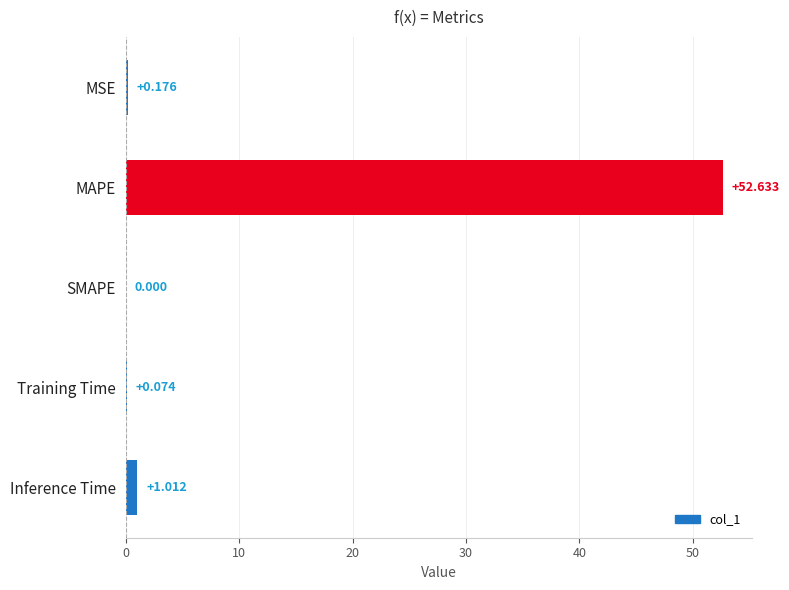

Which label corresponds to the largest value in the chart?

MAPE